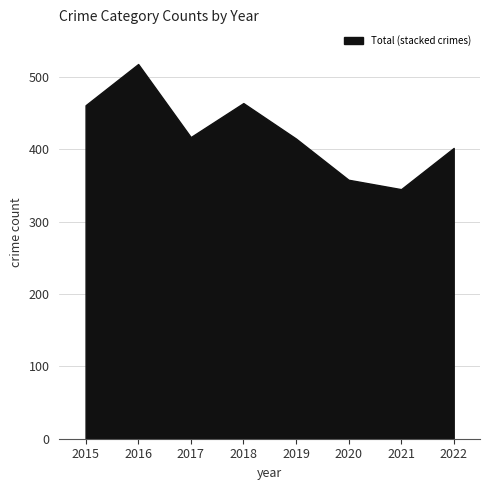

What is the difference between the Burglary values at 2015 and 2020?

48